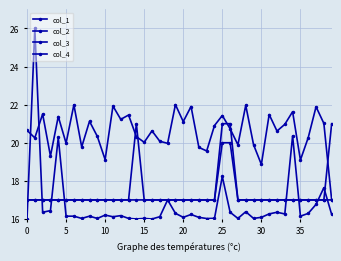

What is the label of the 33rd point from the left?

32